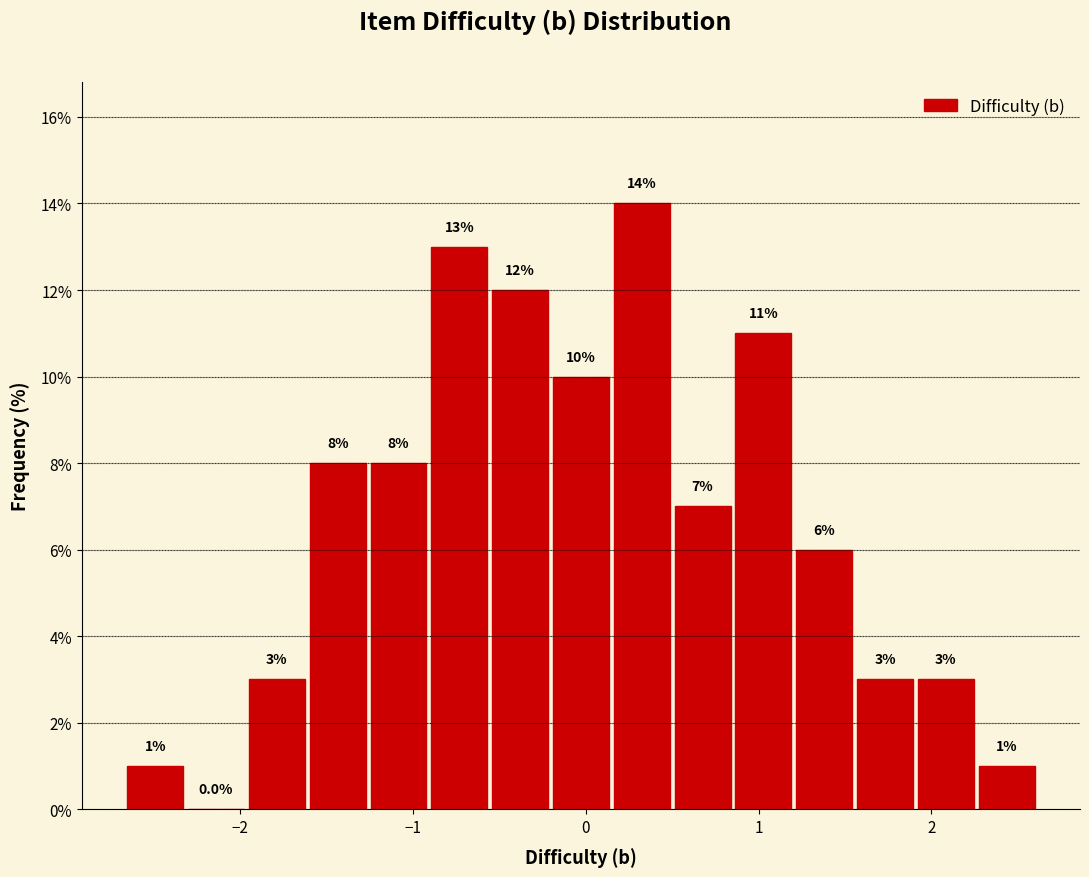

Read against the x-axis, roughly where is the centre of the tallest bar?

0.3